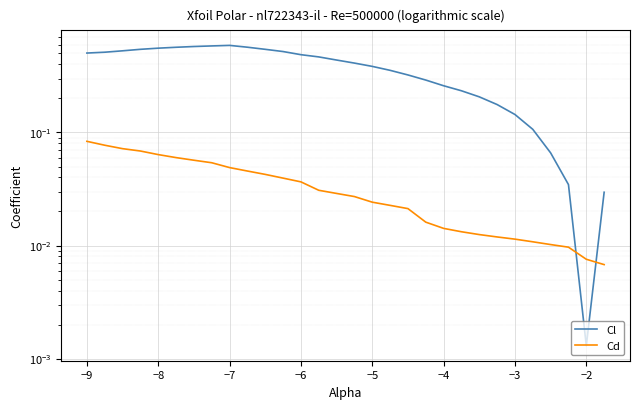

List the series in order of their peak value, highest first.

Cl, Cd